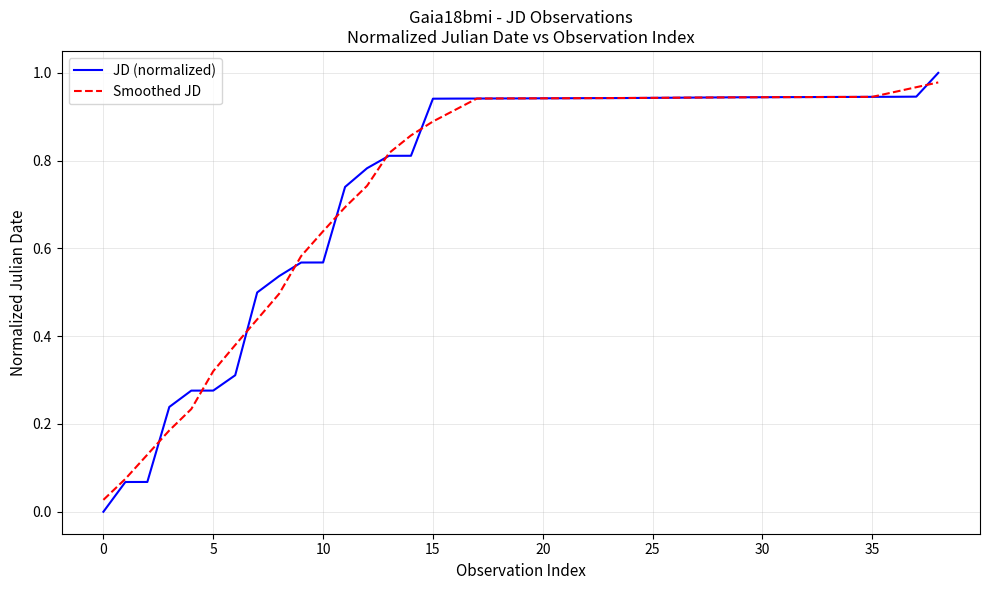

List the series in order of their peak value, lowest first.

Smoothed JD, JD (normalized)